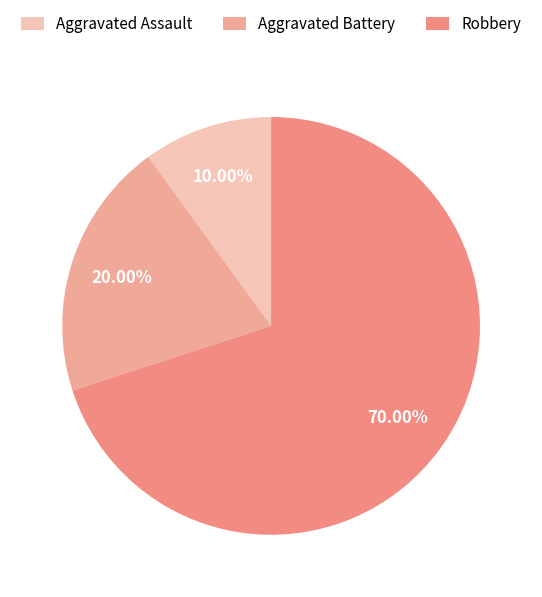

Between Aggravated Battery and Robbery, which is larger?

Robbery